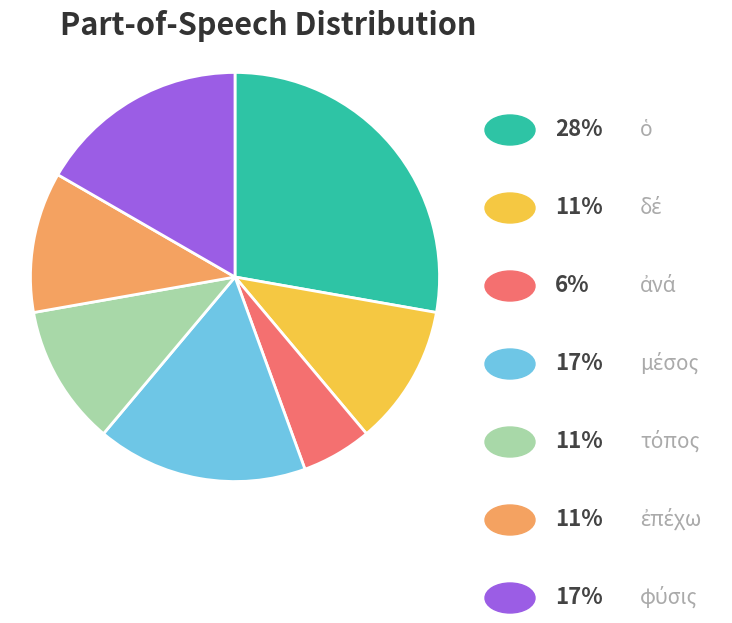

Is there a majority slice in this chart?

No